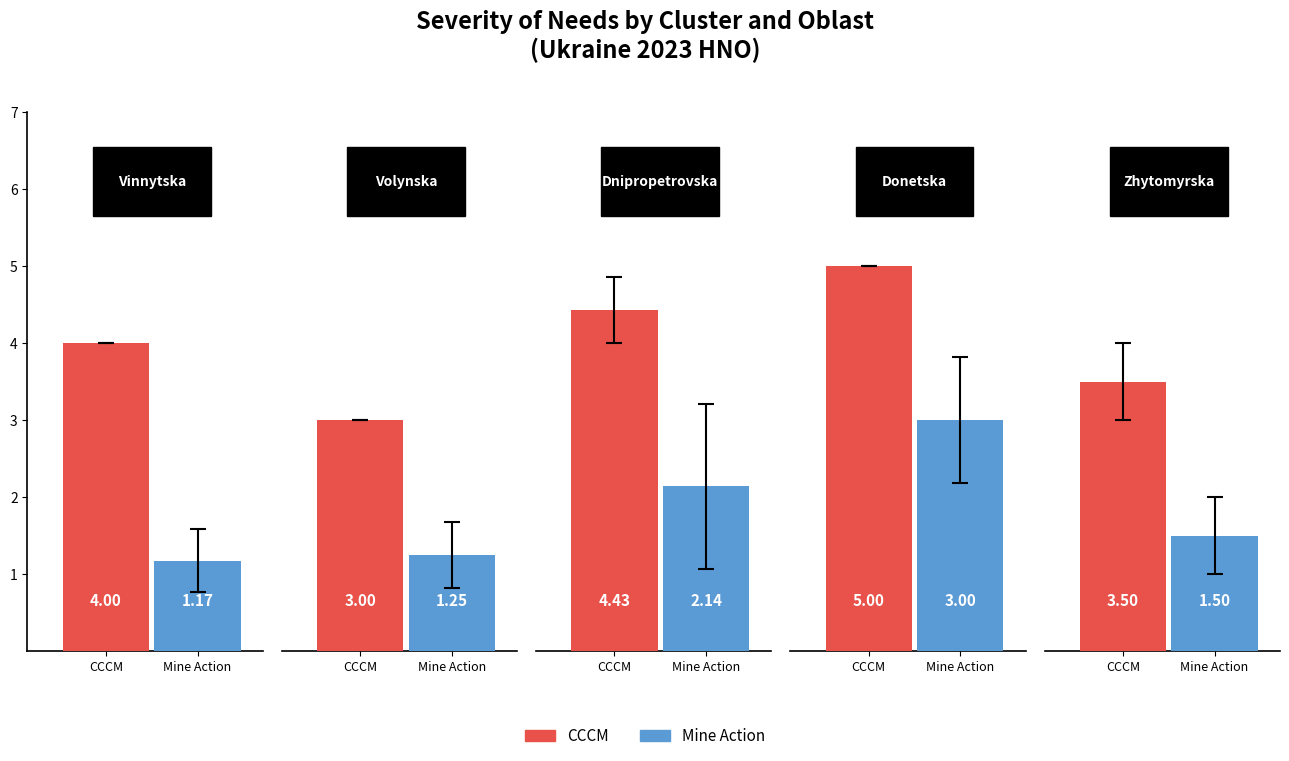

At 3, list the series in order from largest to smallest.

CCCM, Mine Action